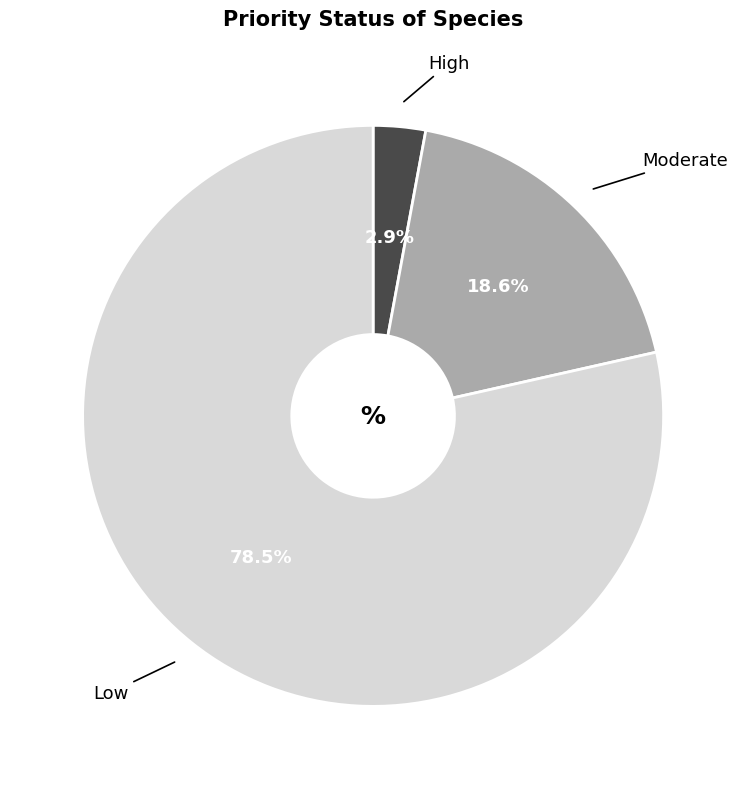

How many segments does this pie chart have?

3